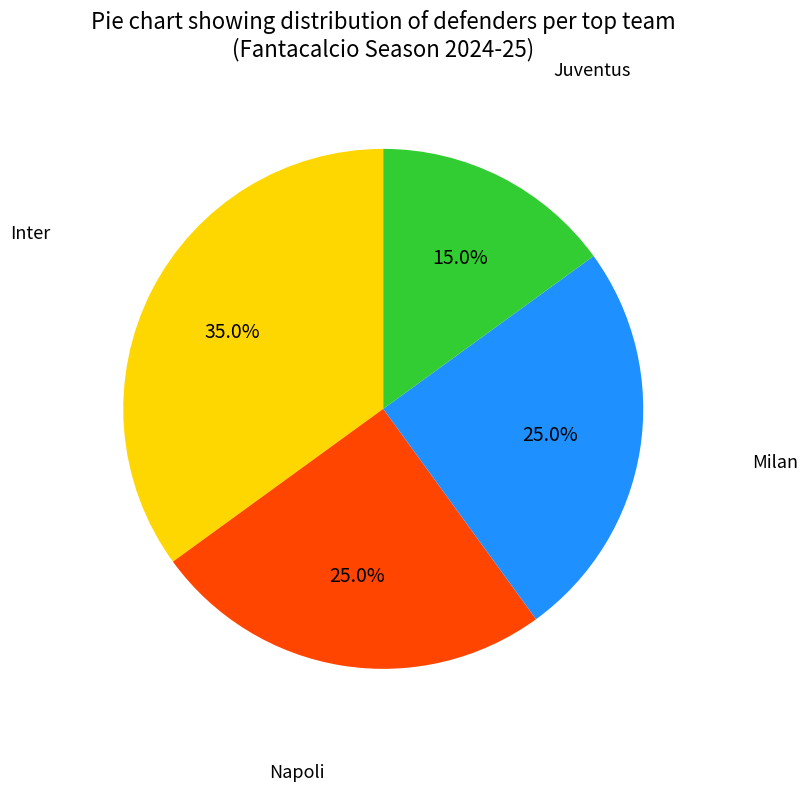

Does any single category account for the majority?

No